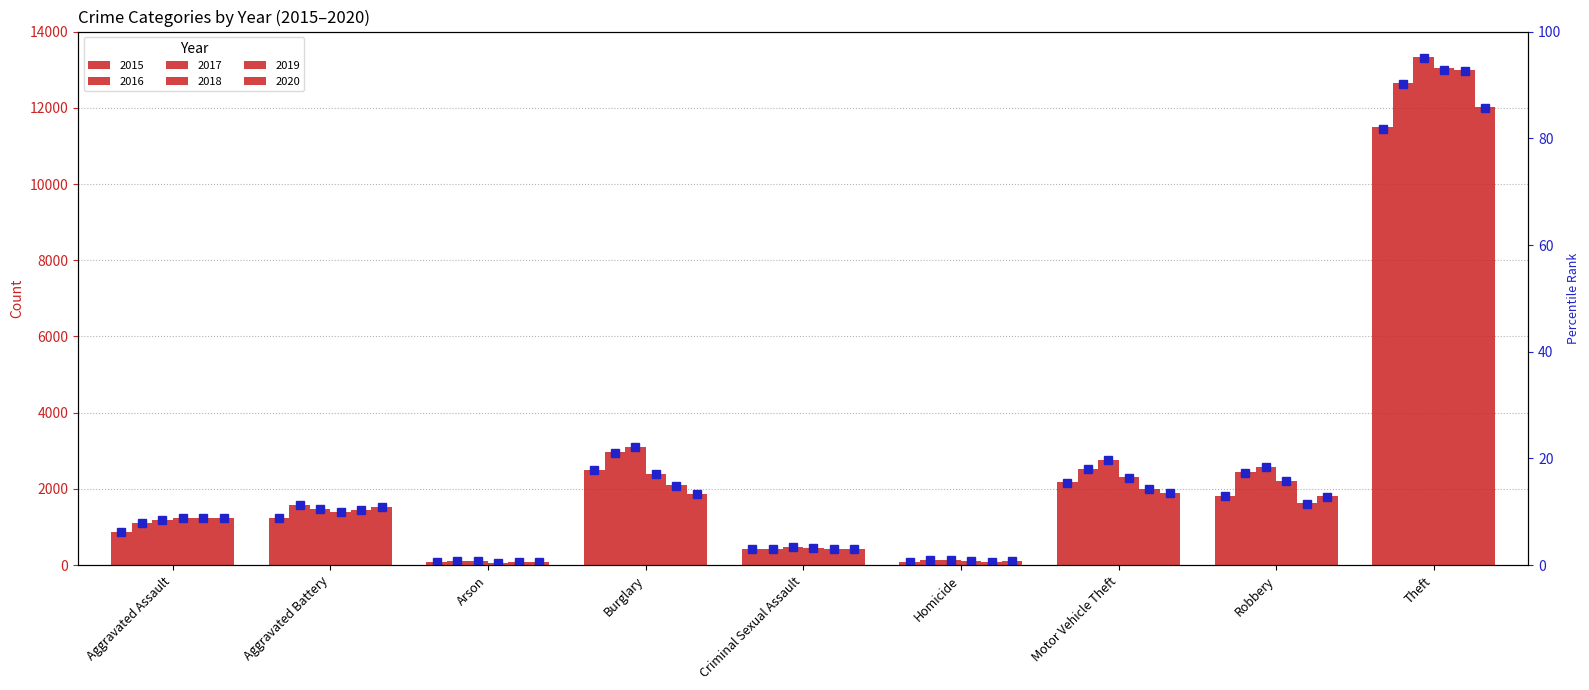

What is the average value of the 2020 pct series?

16.6